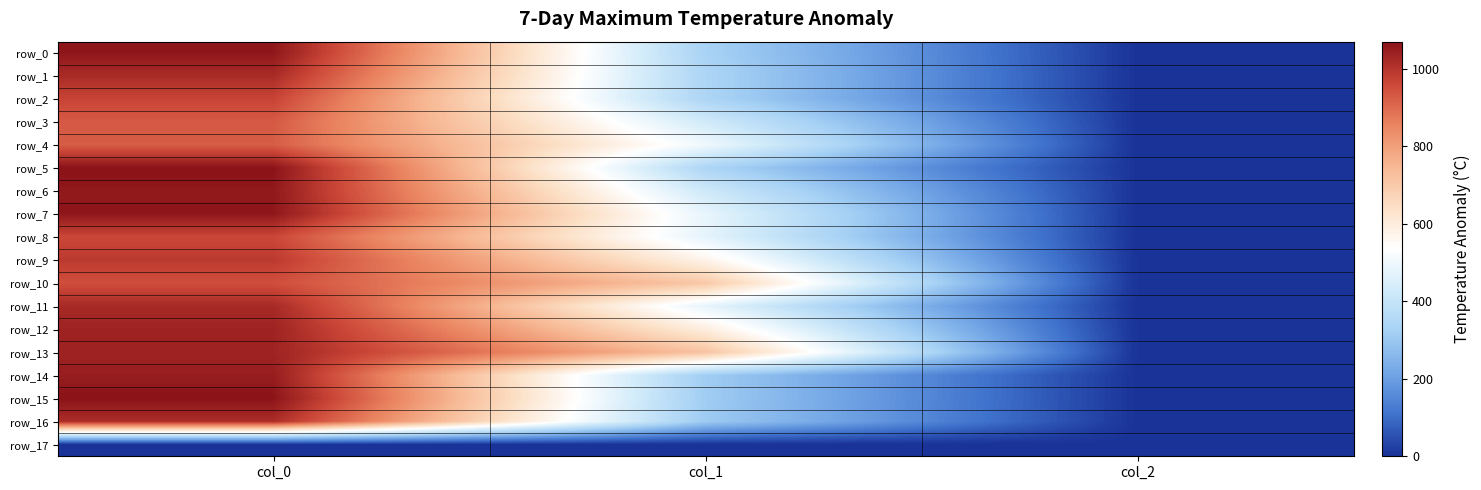

At which category does the chart reach its peak across all series?

col_0